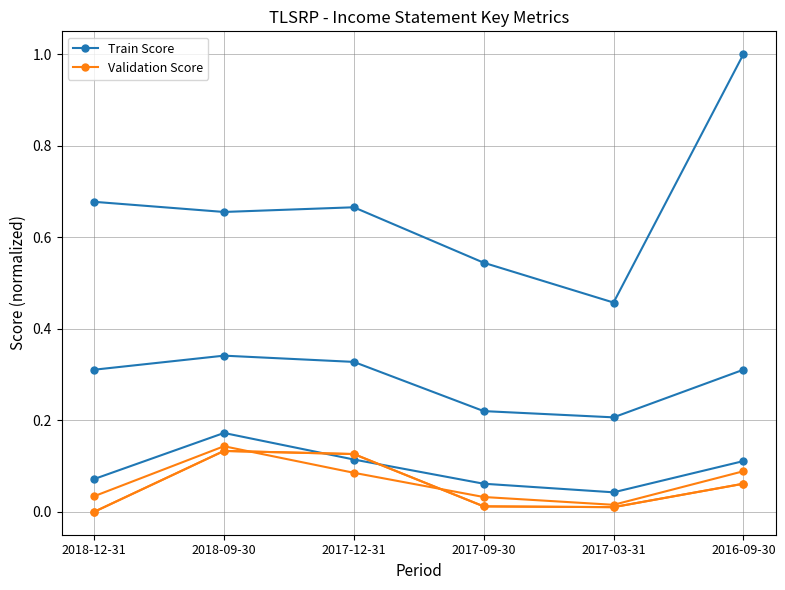

Reading left to right, transcribe all the data shown in this chart.

Train Score: 0.7	0.7	0.7	0.5	0.5	1.0
Validation Score: 0.0	0.1	0.1	0.0	0.0	0.1